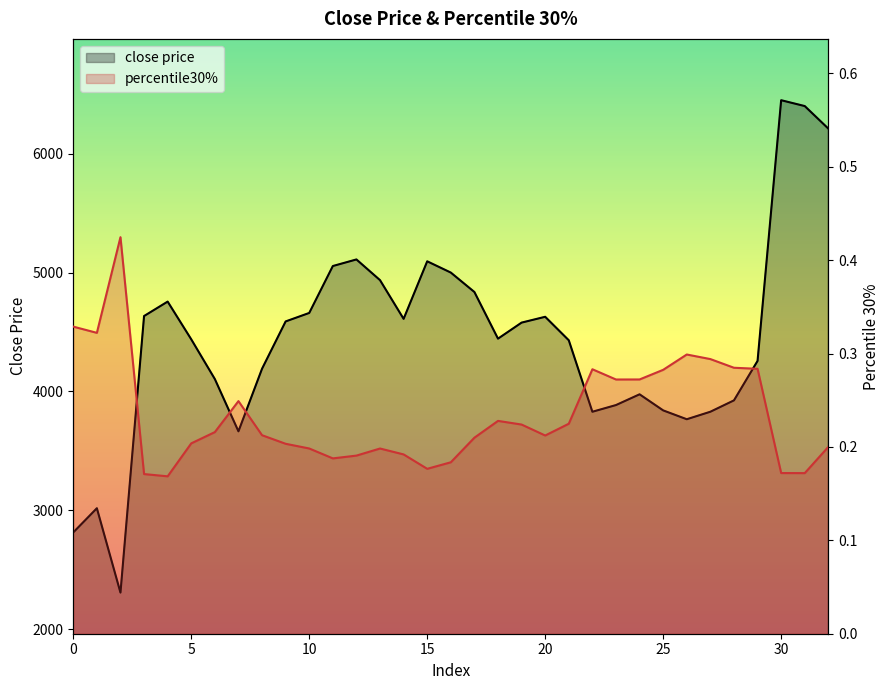

What is the label of the 14th point from the left?

13